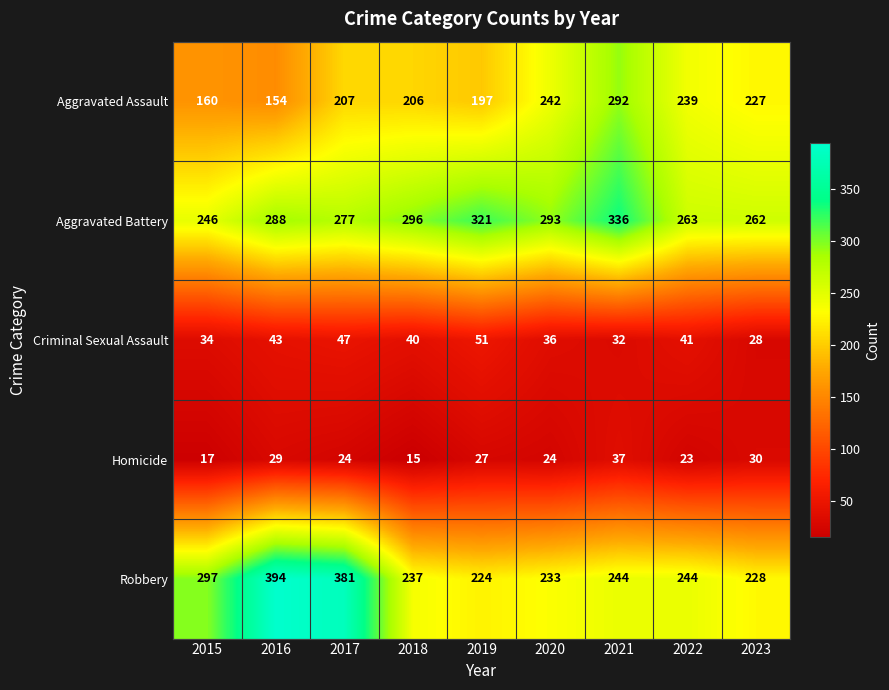

What is the difference between the maximum and minimum values in the Homicide series?

22